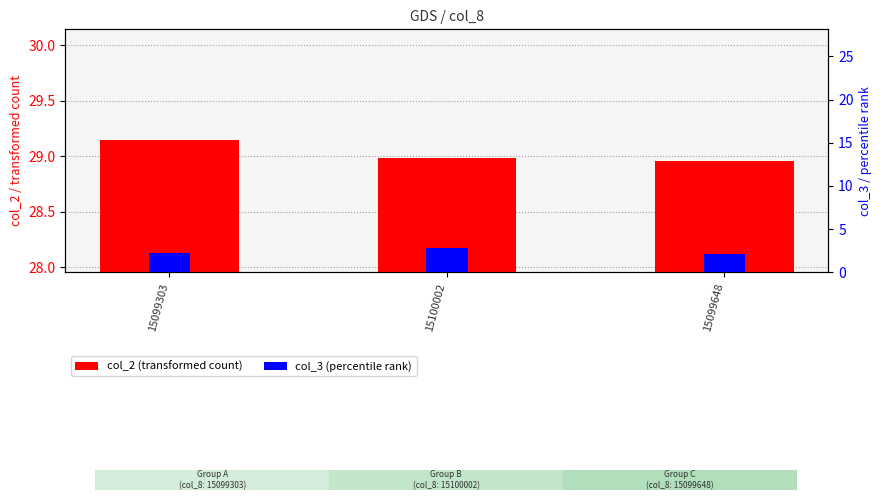

True or false: col_3 (percentile rank) has a value of 3.8 at 15100002.

False